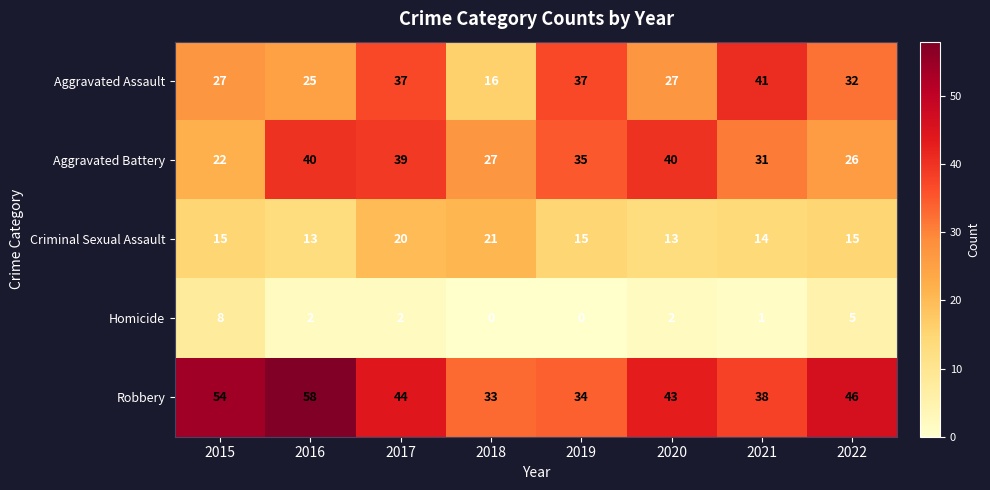

What is the difference between the highest and lowest values at 2015?

46